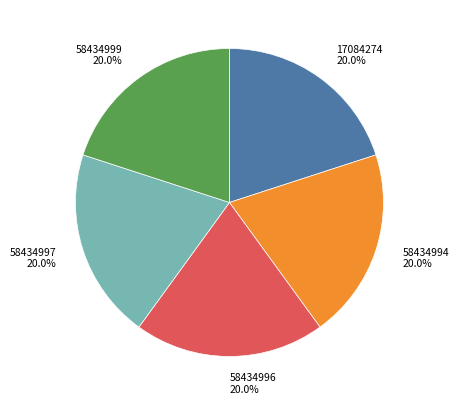

Combined, do 58434996 and 58434999 account for over 50%?

No